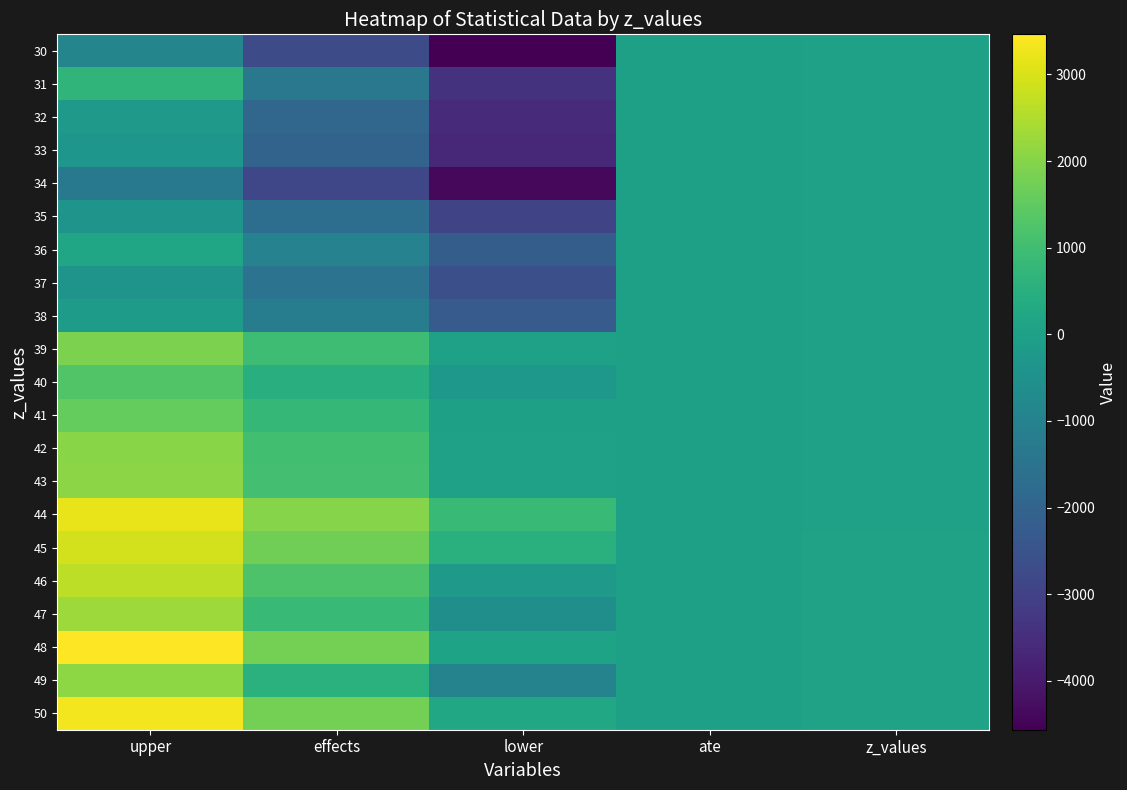

Rank the series at z_values from highest to lowest value.

50, 49, 48, 47, 46, 45, 44, 43, 42, 41, 40, 39, 38, 37, 36, 35, 34, 33, 32, 31, 30